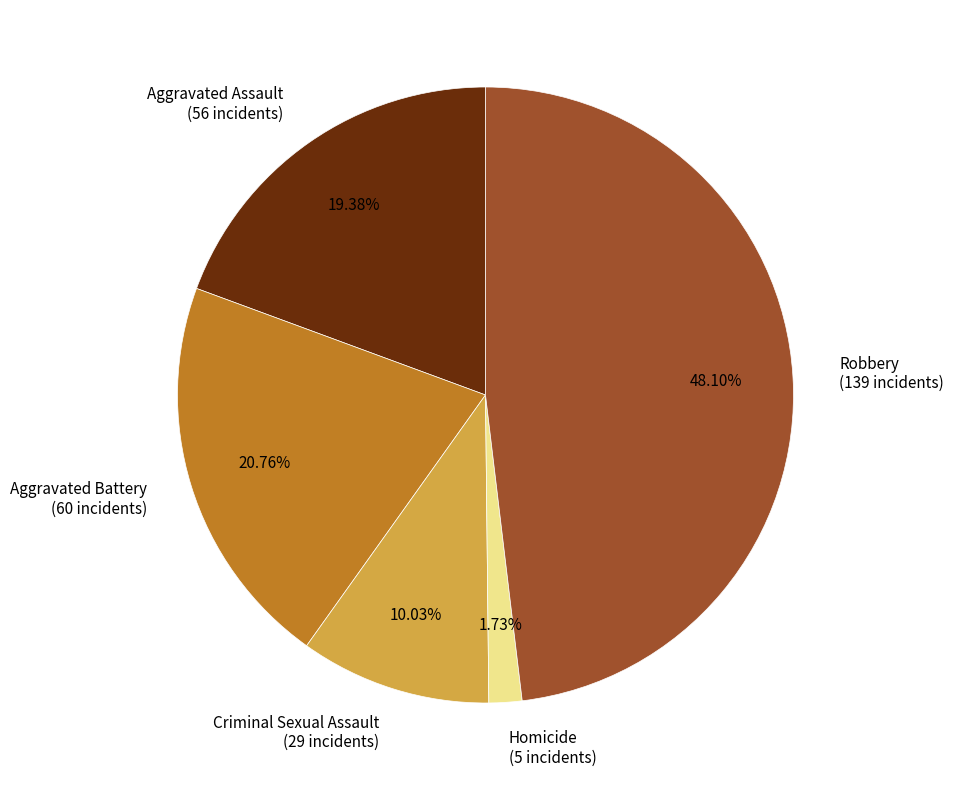

What percentage do Homicide and Robbery together represent?

49.8%